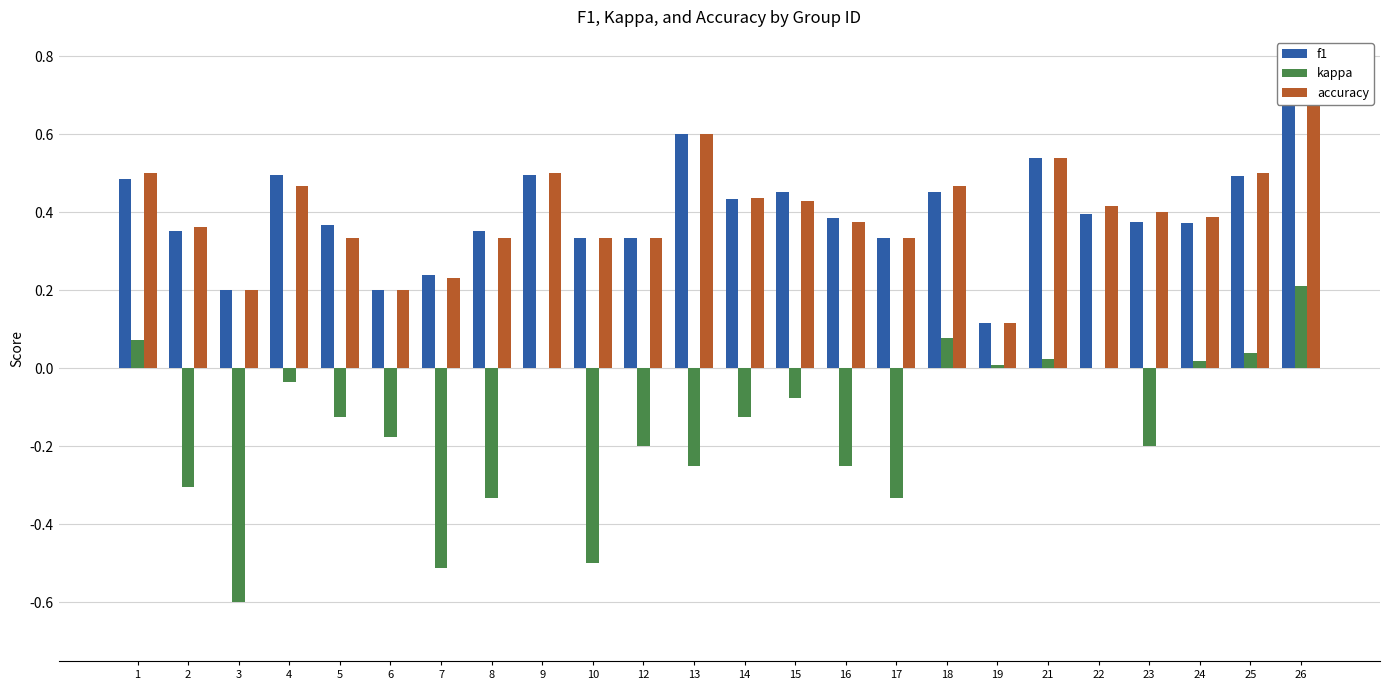

What is the maximum value for accuracy?

0.7